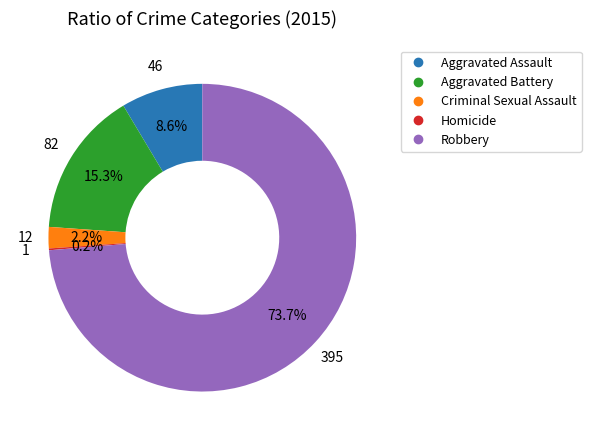

Combined, do Aggravated Battery and Criminal Sexual Assault account for over 50%?

No